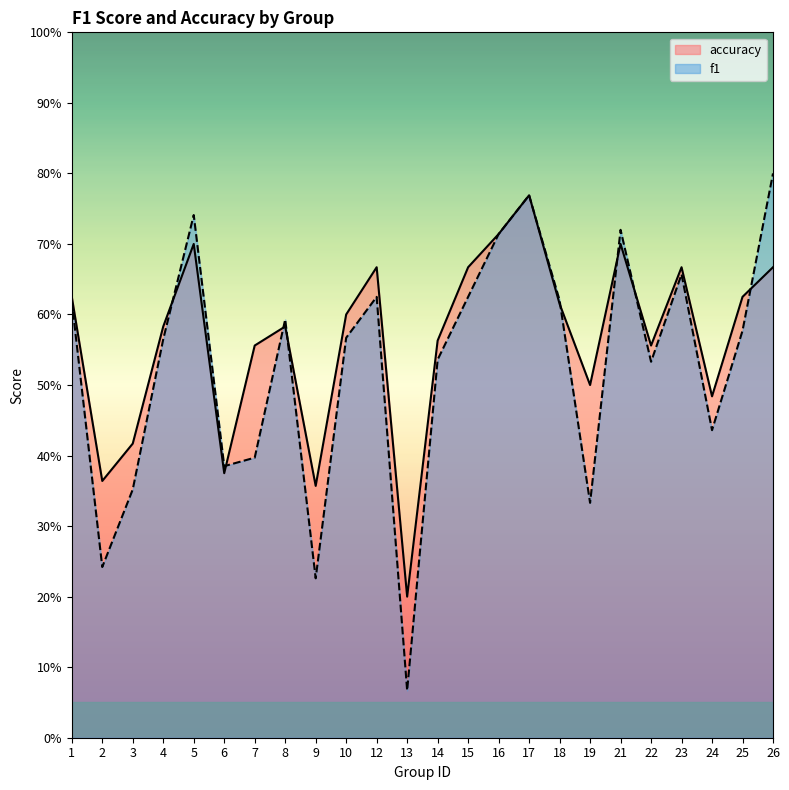

Does the chart have visible grid lines?

No